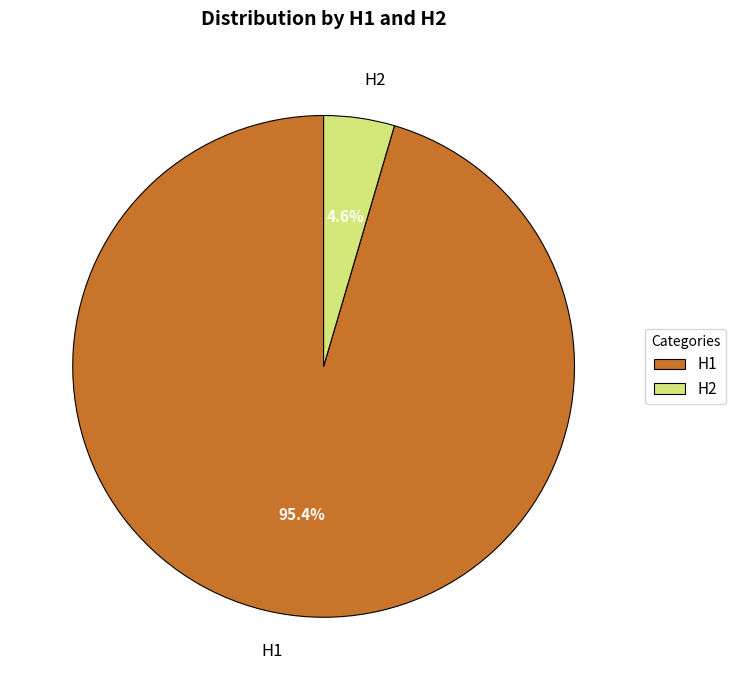

Which category has the biggest portion of the pie?

H1